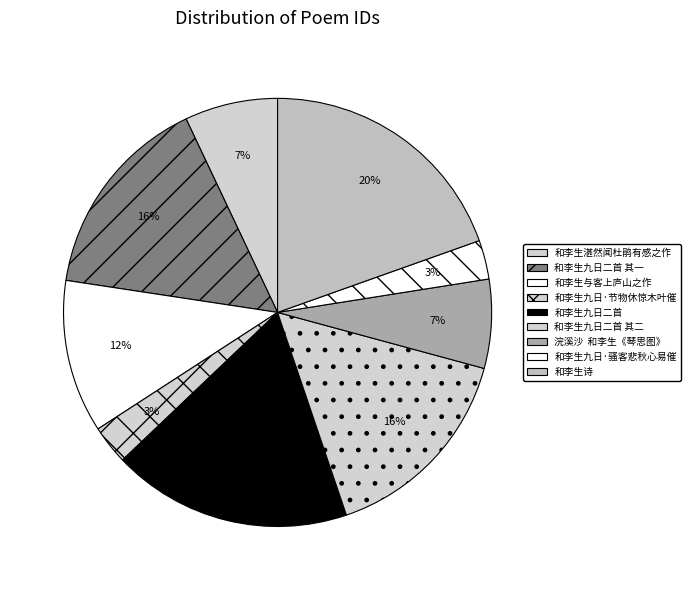

Does any single category account for the majority?

No